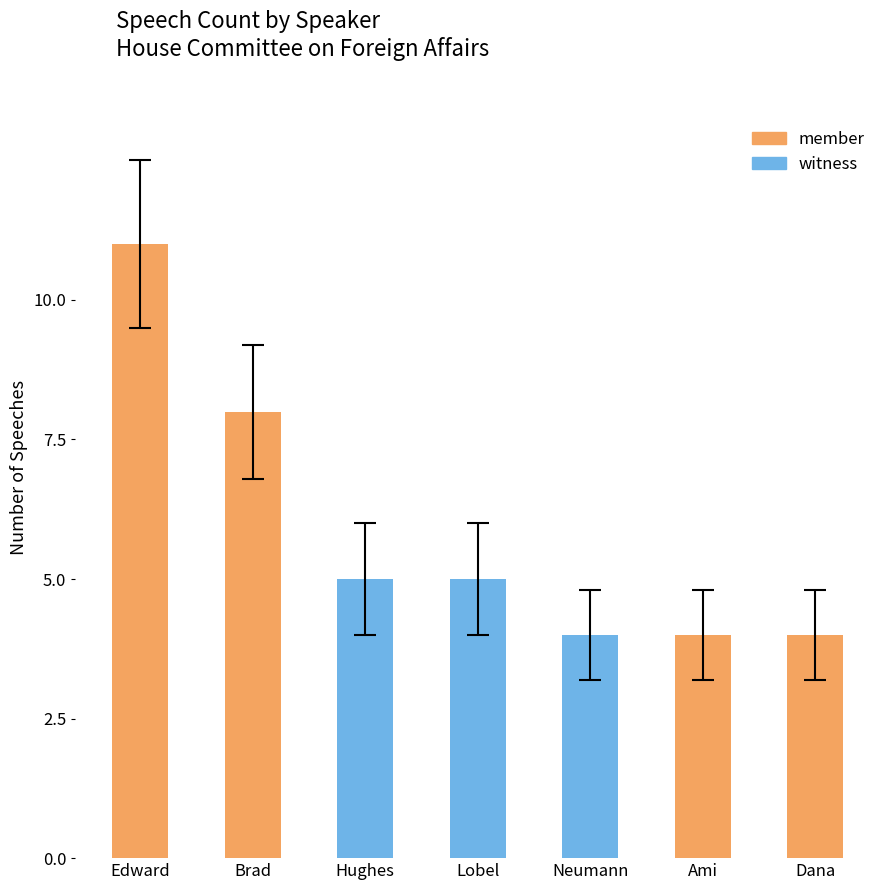

Which category has the highest value across all series?

Edward